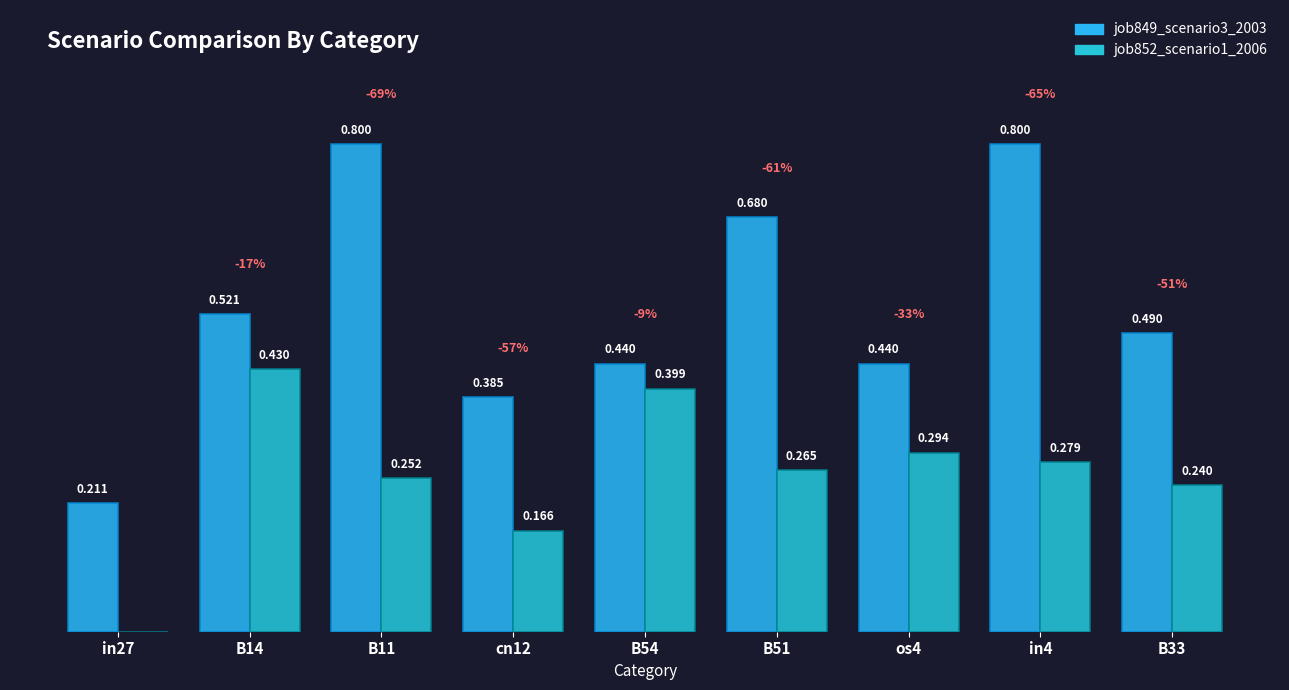

Are the bars grouped side by side (vs. stacked)?

Yes